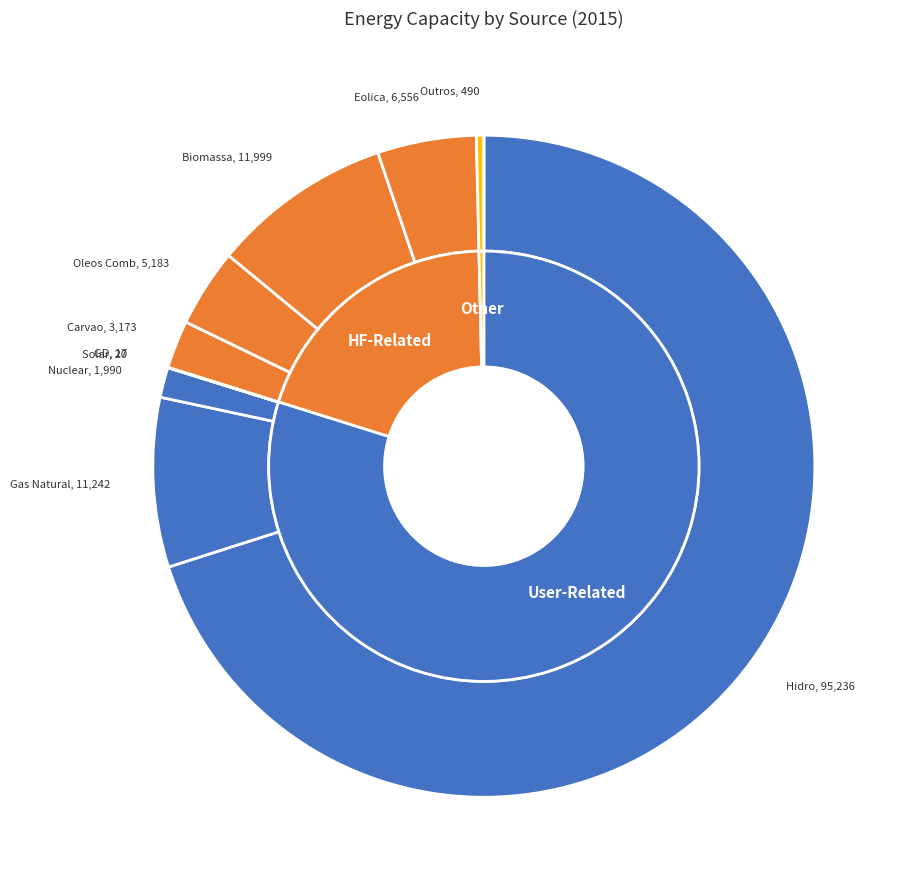

To the nearest percent, what is the difference between the largest and smallest slice percentages?

70%